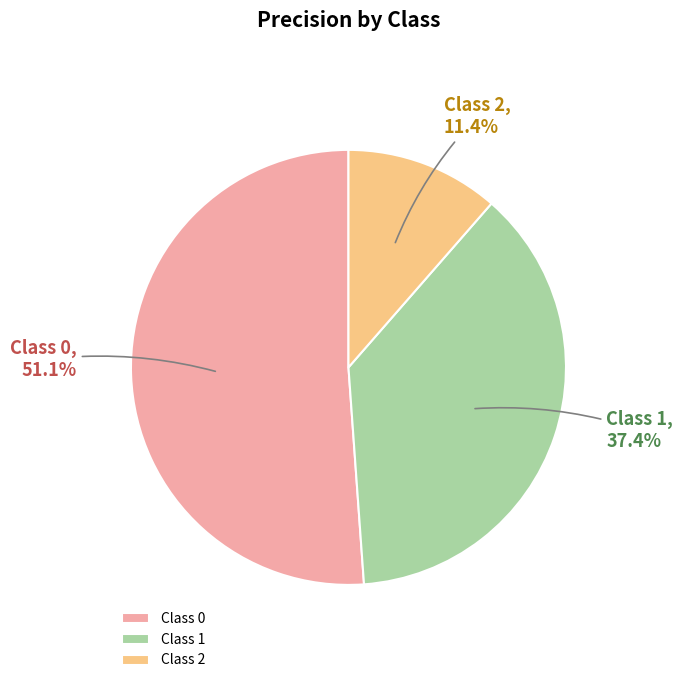

Which slice represents more than half of the pie?

Class 0